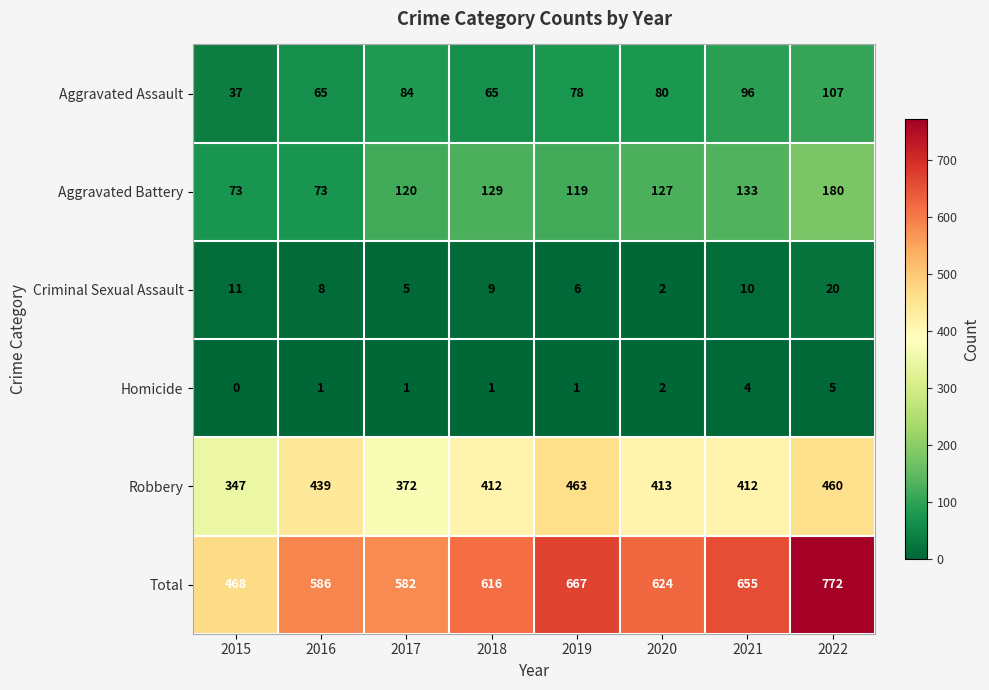

At which category does the chart reach its peak across all series?

2022